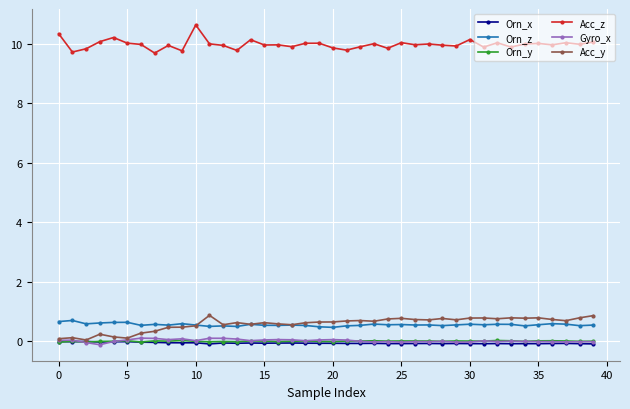

At how many categories does at least one series exceed 4?

40